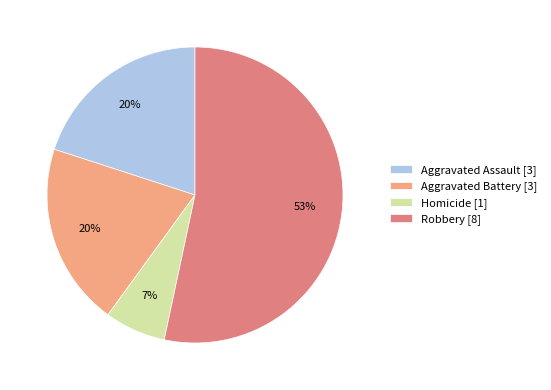

Which slice represents more than half of the pie?

Robbery